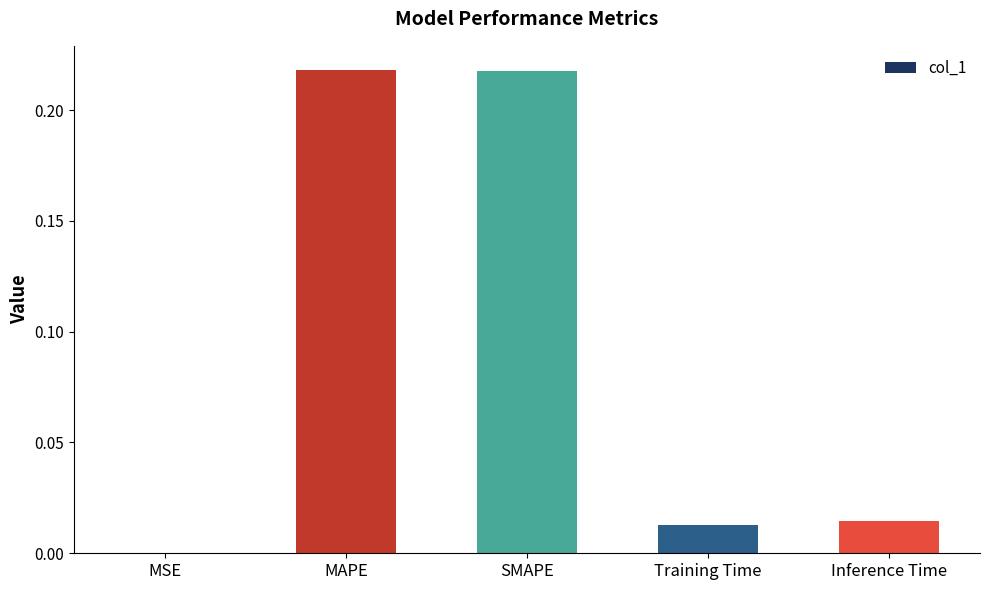

What is the sum of all values?

0.5